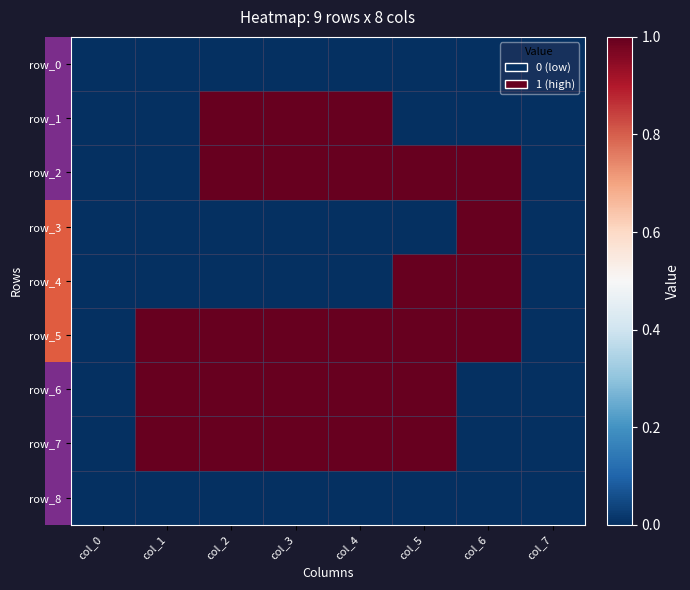

What is the difference between the row_1 values at col_6 and col_3?

1